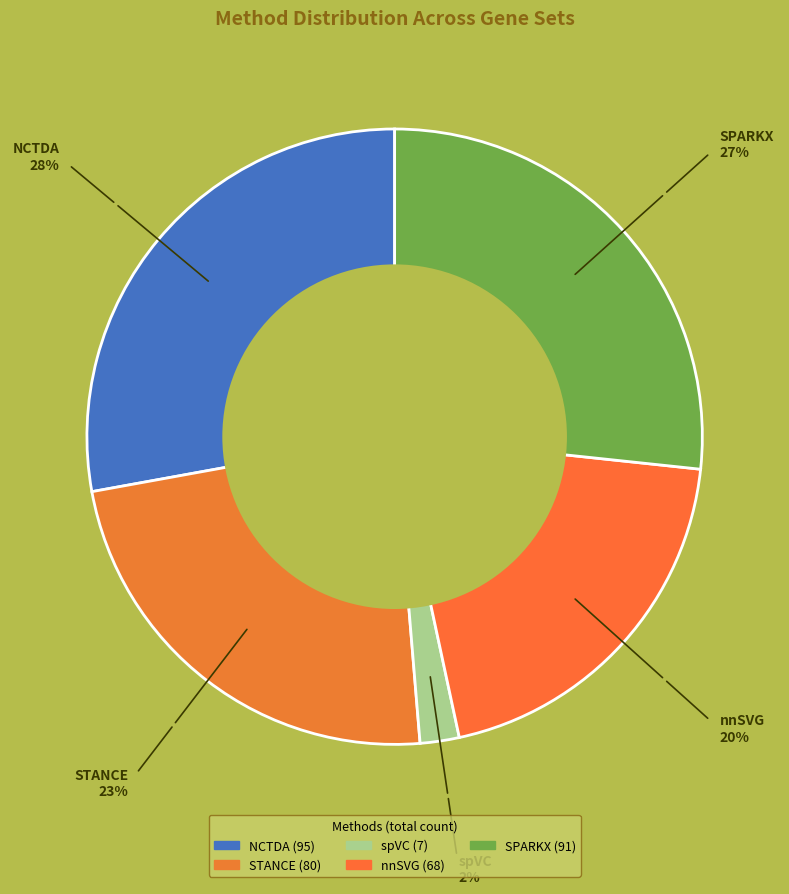

How many segments does this pie chart have?

5